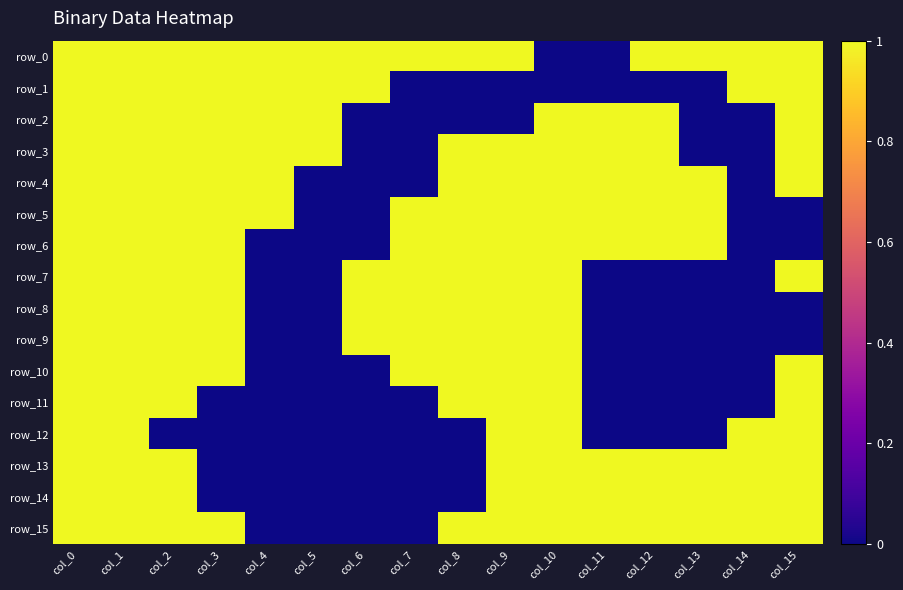

What is the difference between the second highest and minimum values in the row_15 series?

1